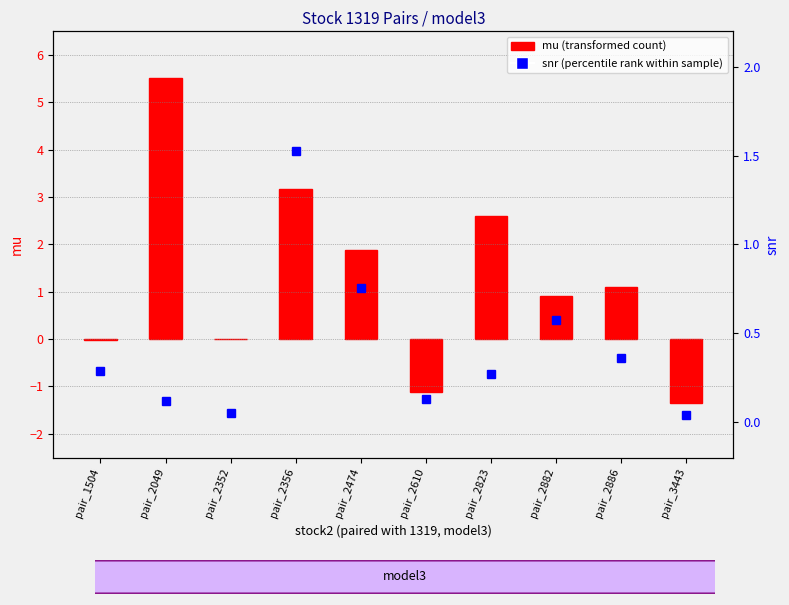

Reading left to right, extract all data points from this chart.

pair_1504=0.3	pair_2049=0.1	pair_2352=0.1	pair_2356=1.5	pair_2474=0.8	pair_2610=0.1	pair_2823=0.3	pair_2882=0.6	pair_2886=0.4	pair_3443=0.0